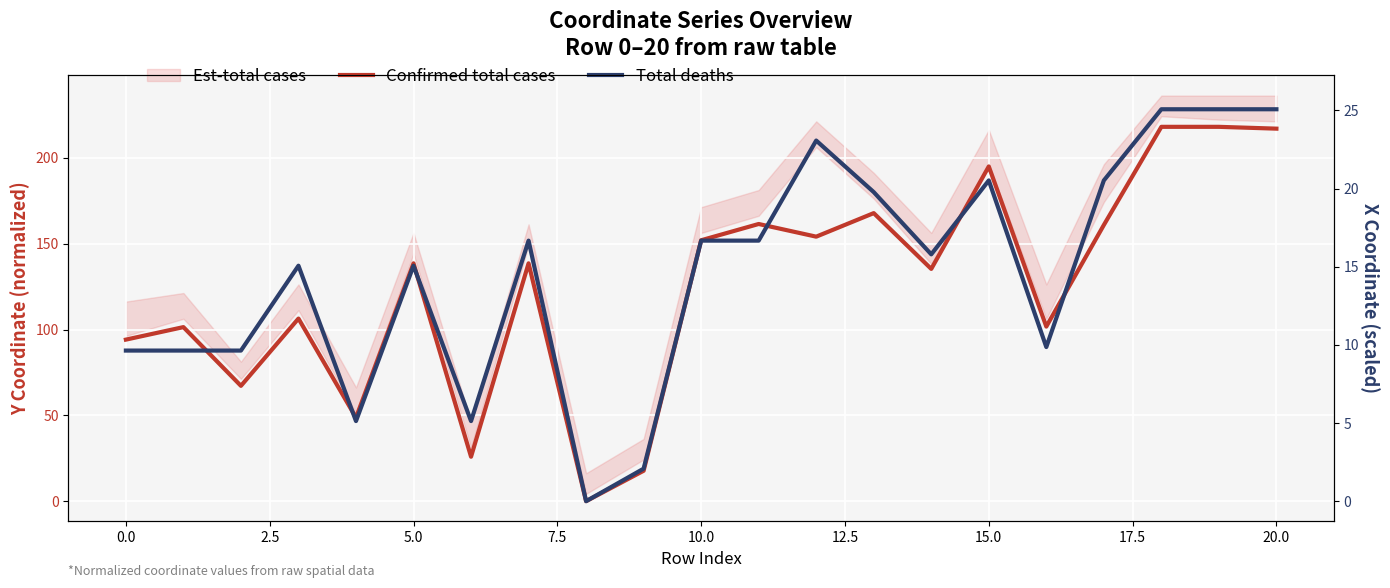

Where is Total deaths nearest to the value 114?

5.0